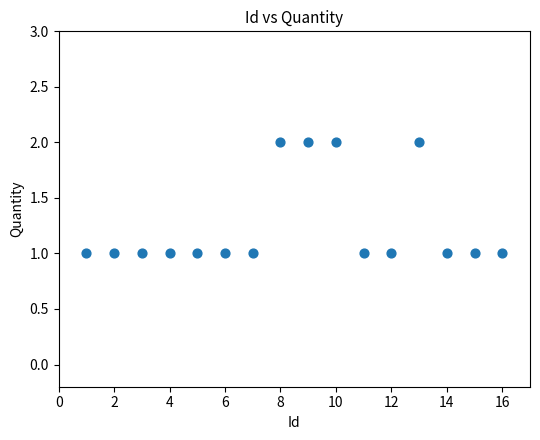

What is the range of X values (max minus min)?

15